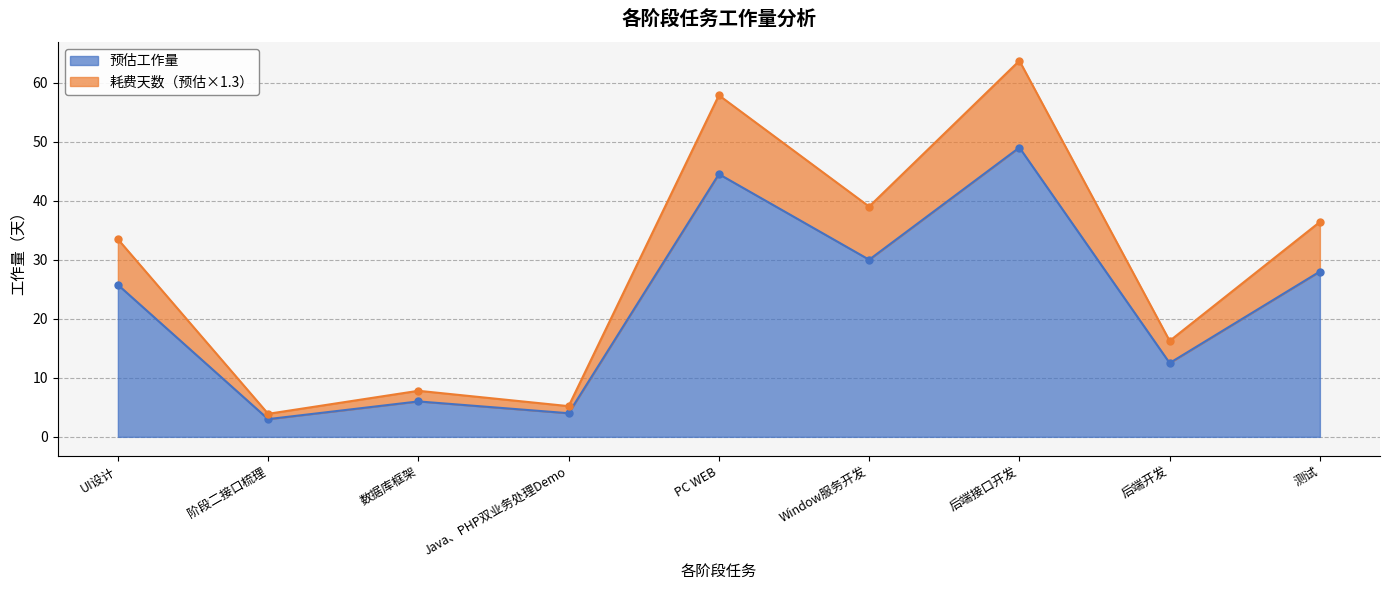

What is the spread (max minus min) of values at 测试?

8.4